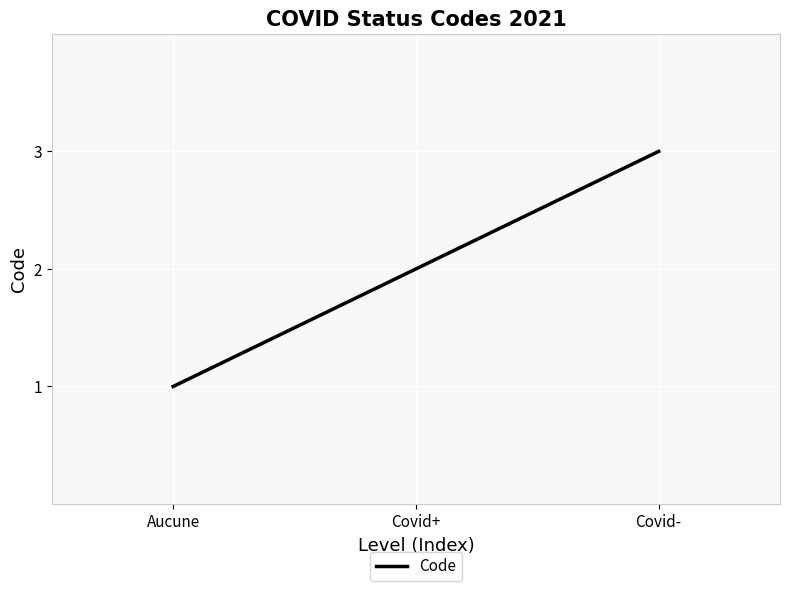

What is the sum of the values at Aucune and Covid+?

3